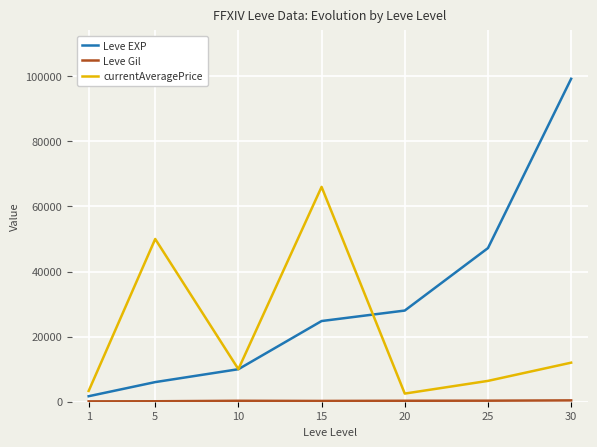

The value of Leve EXP at 10 is 9990. True or false?

True